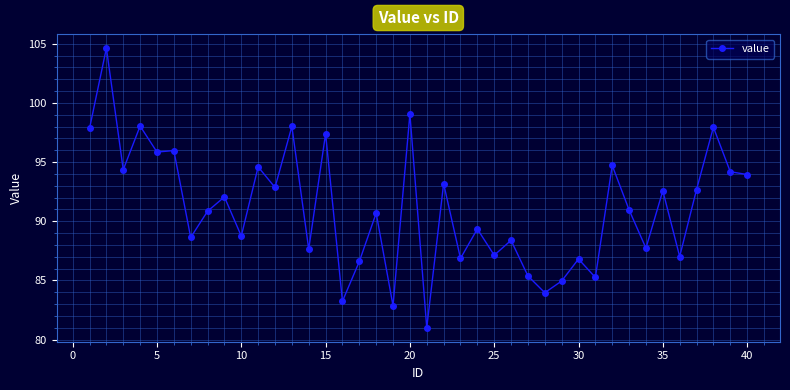

What is the average value?

91.1